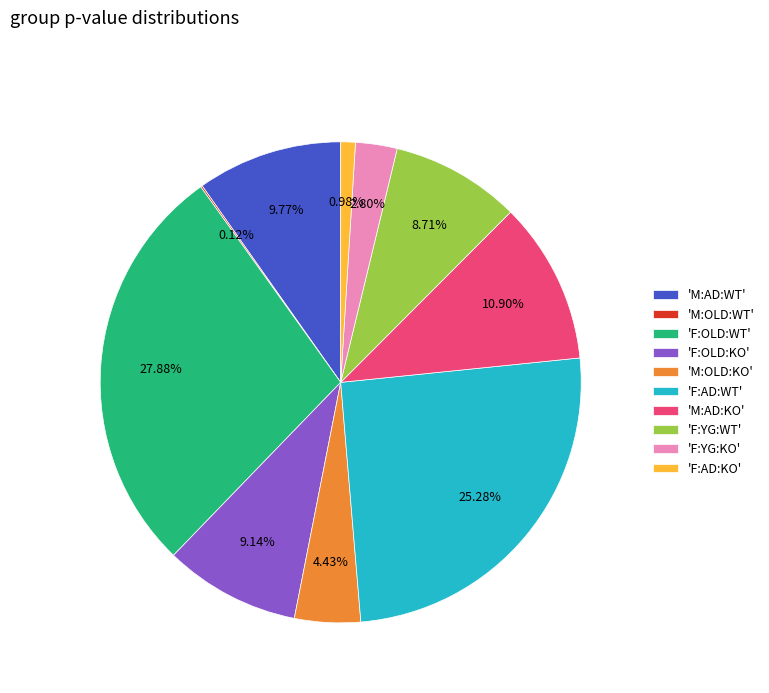

Does any single category account for the majority?

No